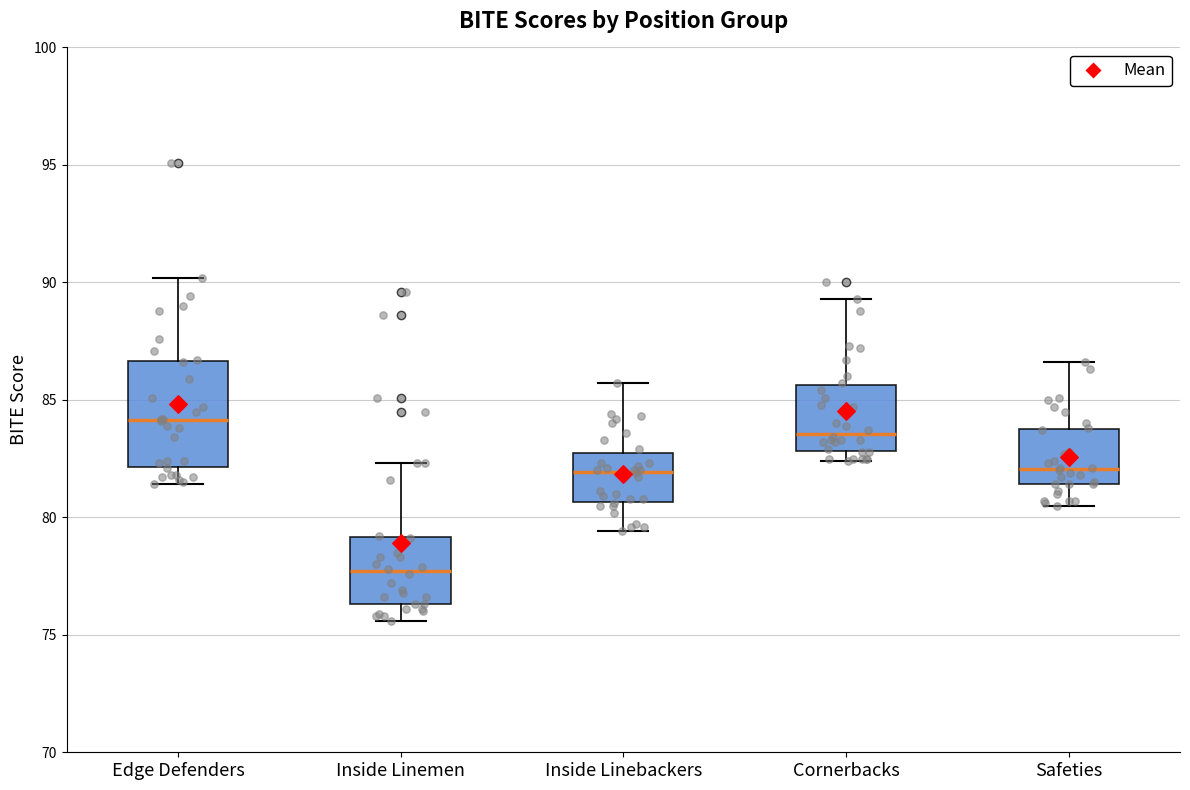

Which box has the lowest median line?

Inside Linemen